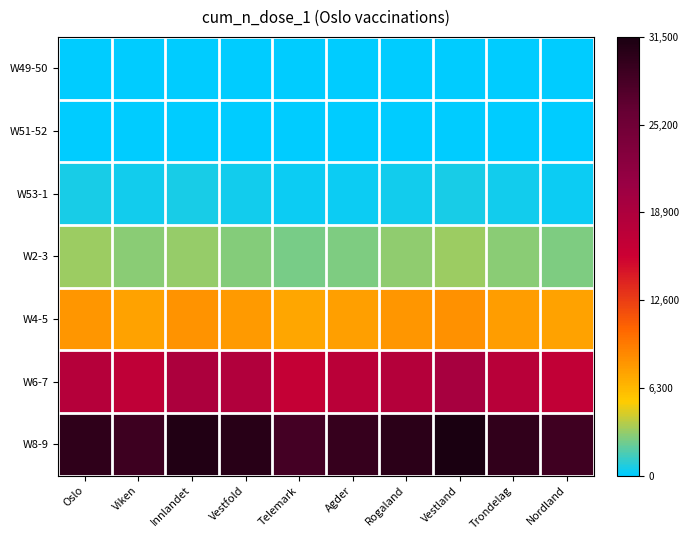

Which category has the highest value across all series?

Vestland